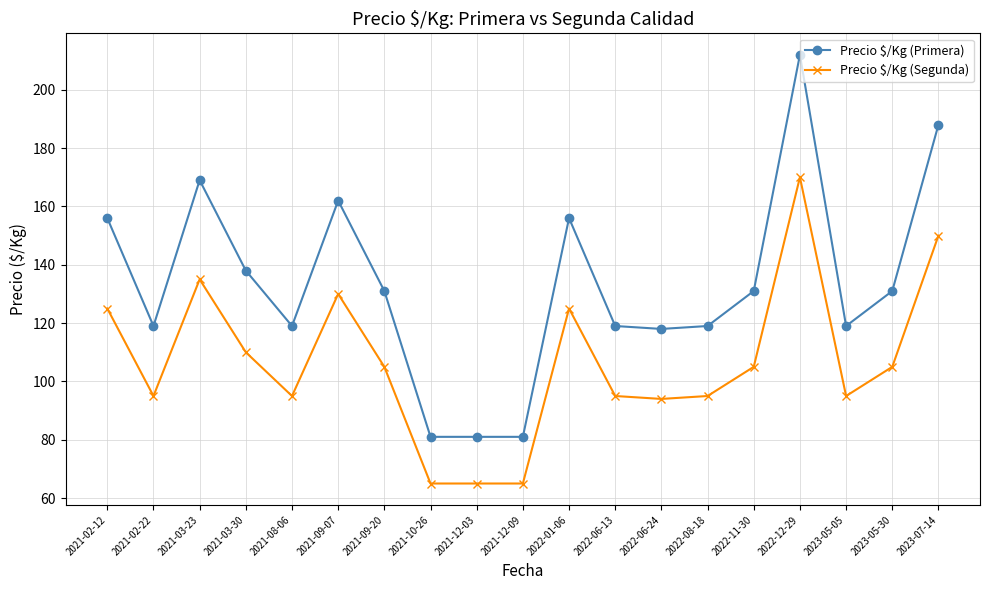

Reading left to right, extract all data points from this chart.

Precio $/Kg (Primera): 2021-02-12=156	2021-02-22=119	2021-03-23=169	2021-03-30=138	2021-08-06=119	2021-09-07=162	2021-09-20=131	2021-10-26=81	2021-12-03=81	2021-12-09=81	2022-01-06=156	2022-06-13=119	2022-06-24=118	2022-08-18=119	2022-11-30=131	2022-12-29=212	2023-05-05=119	2023-05-30=131	2023-07-14=188
Precio $/Kg (Segunda): 2021-02-12=125	2021-02-22=95	2021-03-23=135	2021-03-30=110	2021-08-06=95	2021-09-07=130	2021-09-20=105	2021-10-26=65	2021-12-03=65	2021-12-09=65	2022-01-06=125	2022-06-13=95	2022-06-24=94	2022-08-18=95	2022-11-30=105	2022-12-29=170	2023-05-05=95	2023-05-30=105	2023-07-14=150